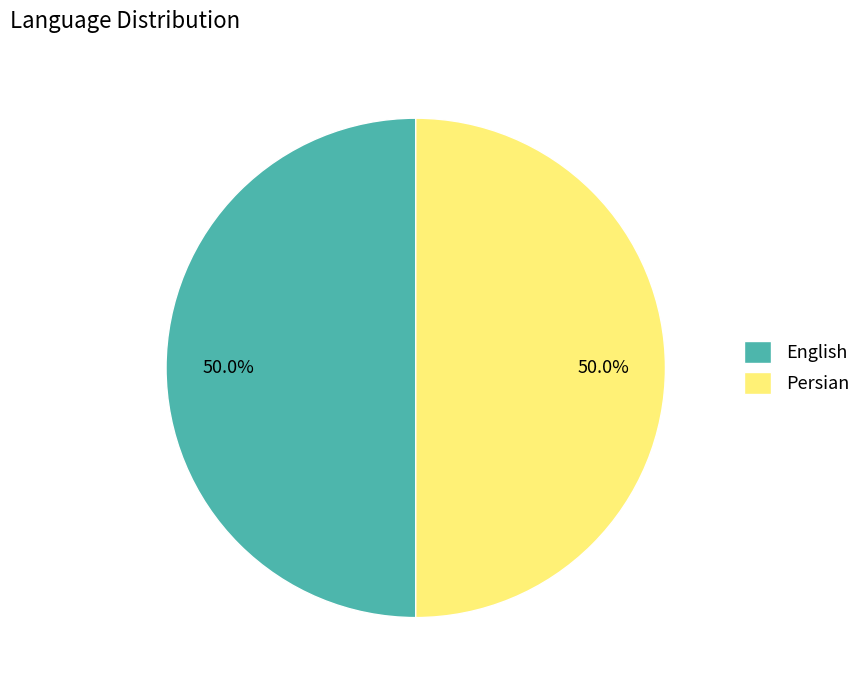

Approximately how many times larger is the value at English compared to Persian?

1.0